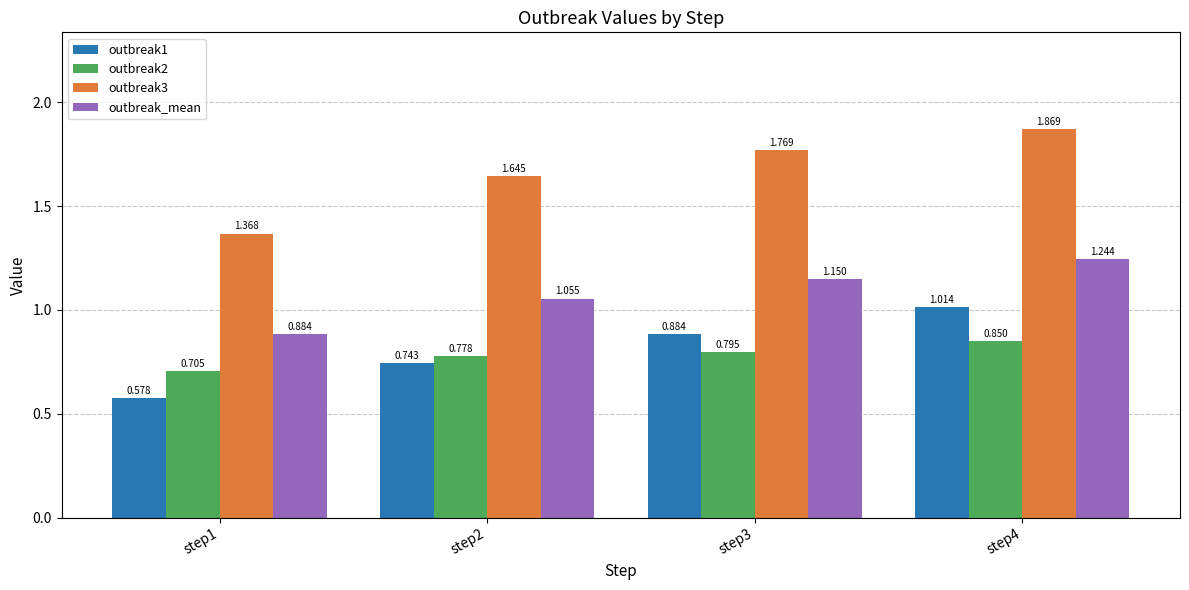

What is the difference between the maximum and minimum values in the outbreak2 series?

0.1